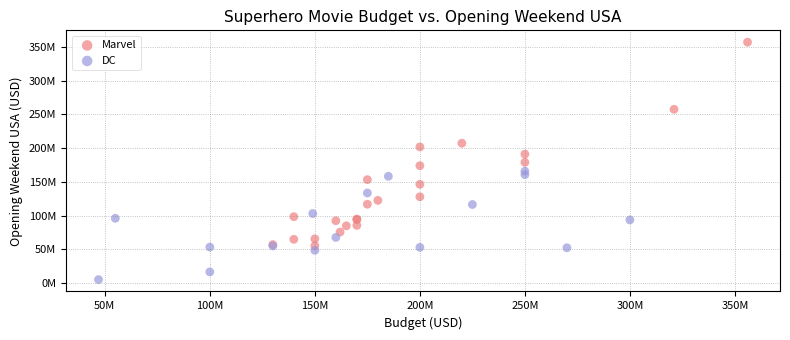

Which series reaches the minimum Y coordinate?

DC